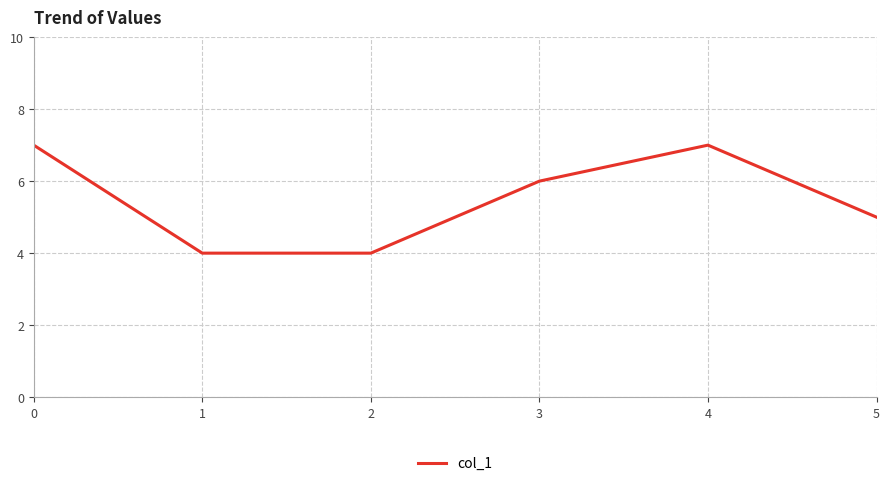

What is the difference between the maximum and minimum values?

3